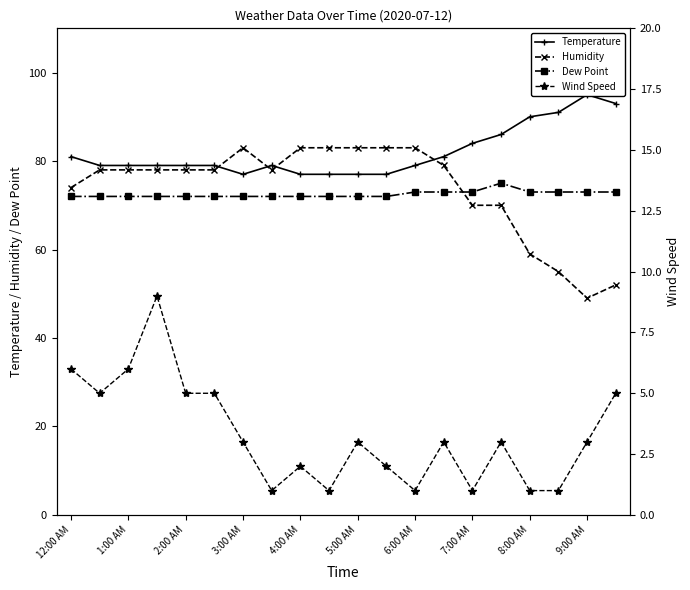

Which series ends up on top after the final intersection of Humidity and Dew Point?

Dew Point